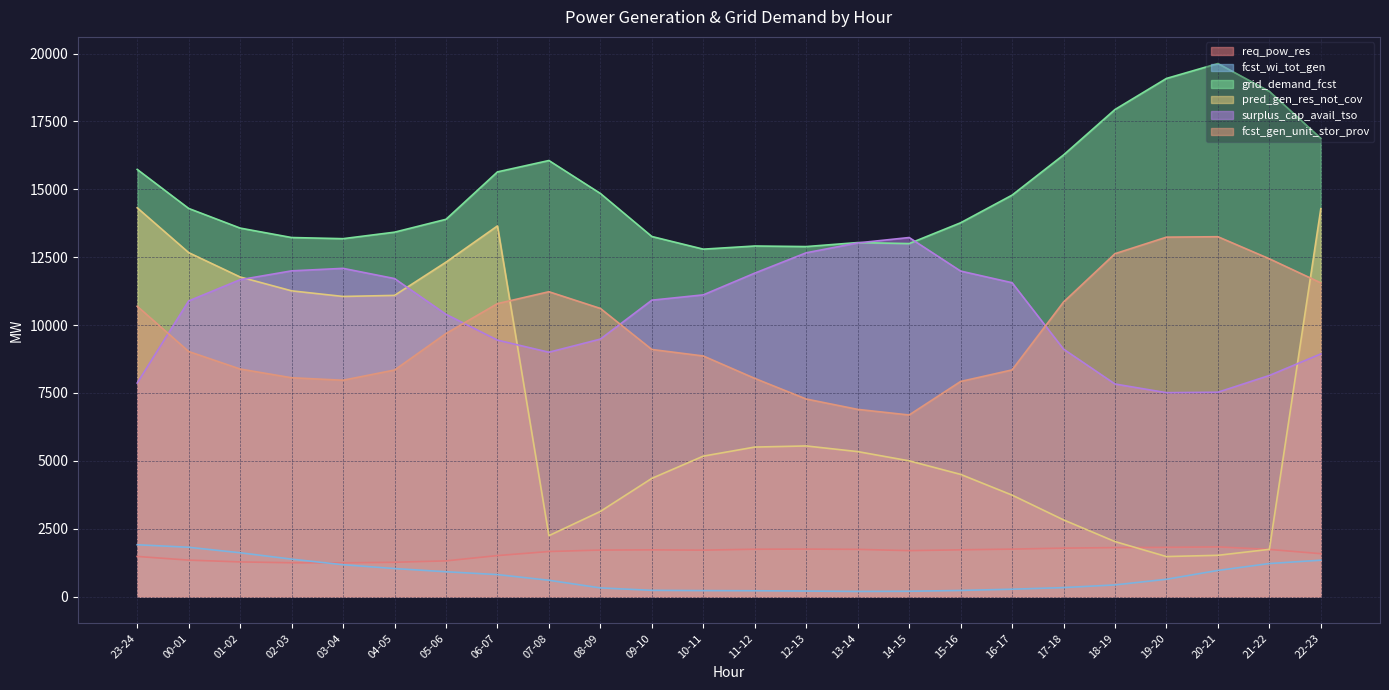

How many lines are shown in the chart?

6